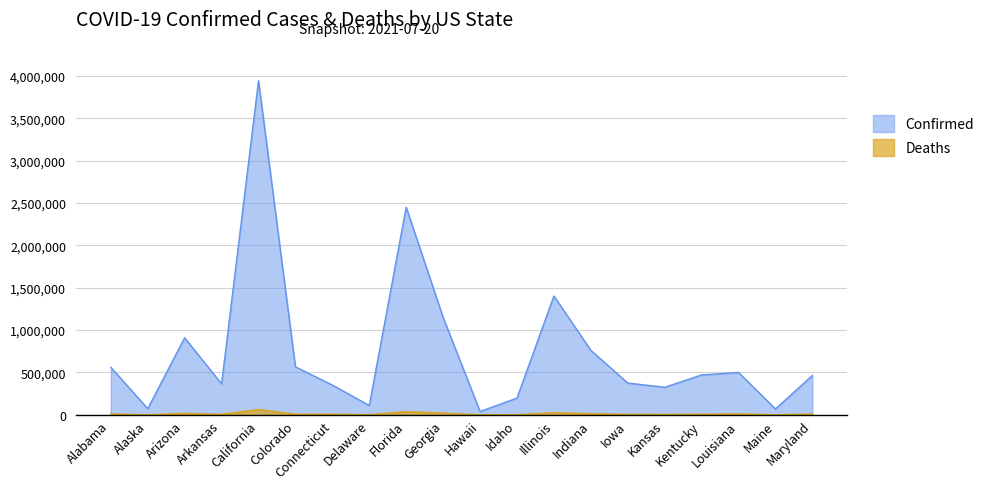

What is the sum of all Confirmed values?

15085750